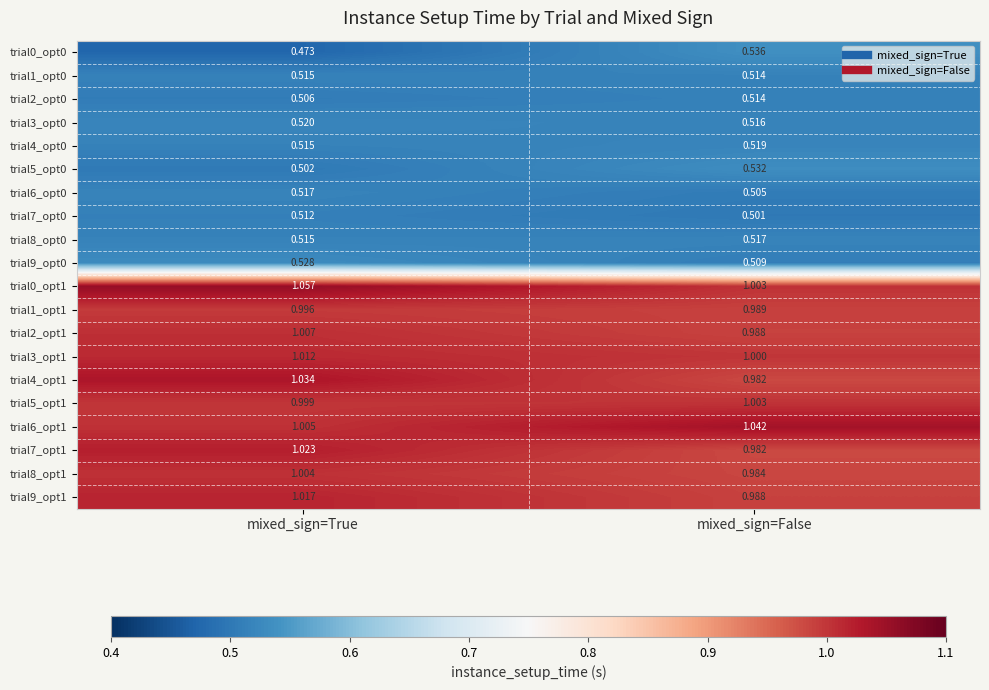

At which category is the sum across all series the highest?

mixed_sign=True